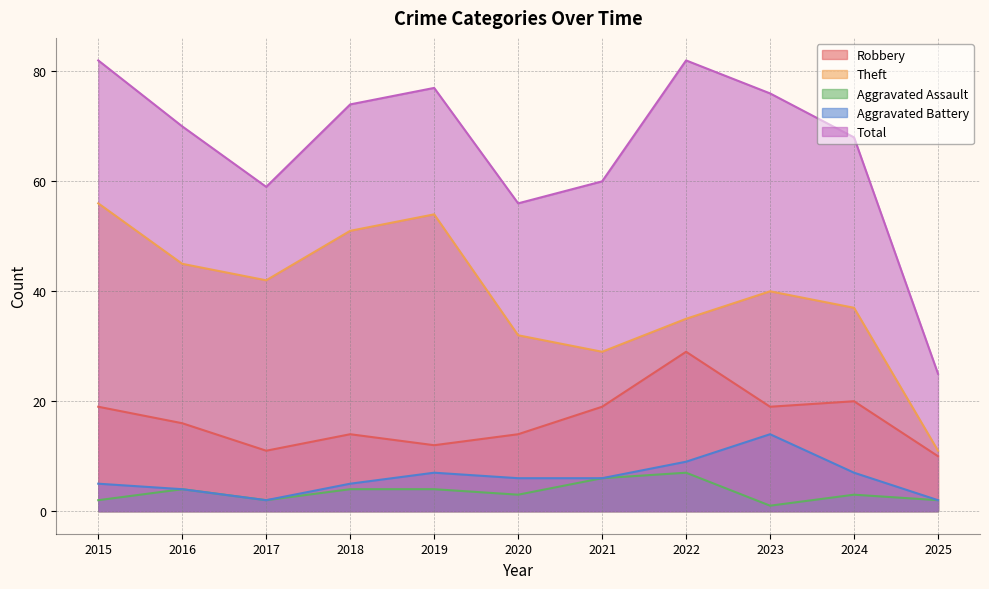

Which series has the largest range (max minus min)?

Total